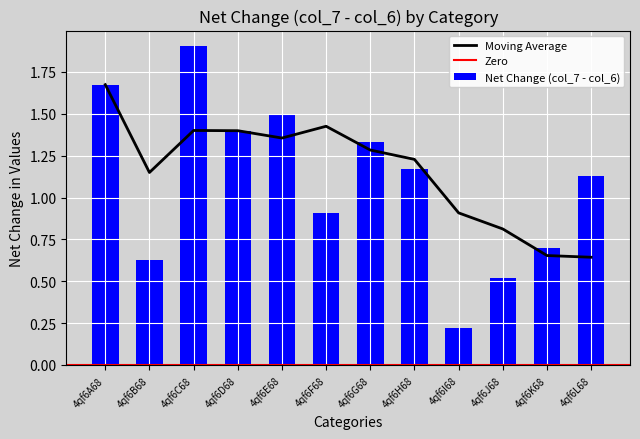

At which label does Moving Average reach its peak?

4qf6A68